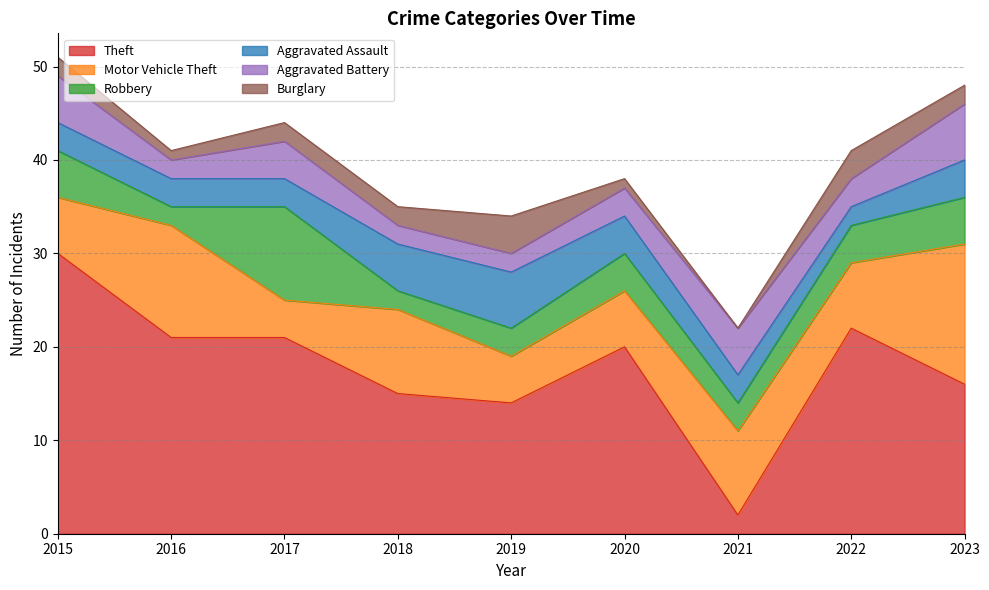

Which series has the largest range (max minus min)?

Theft